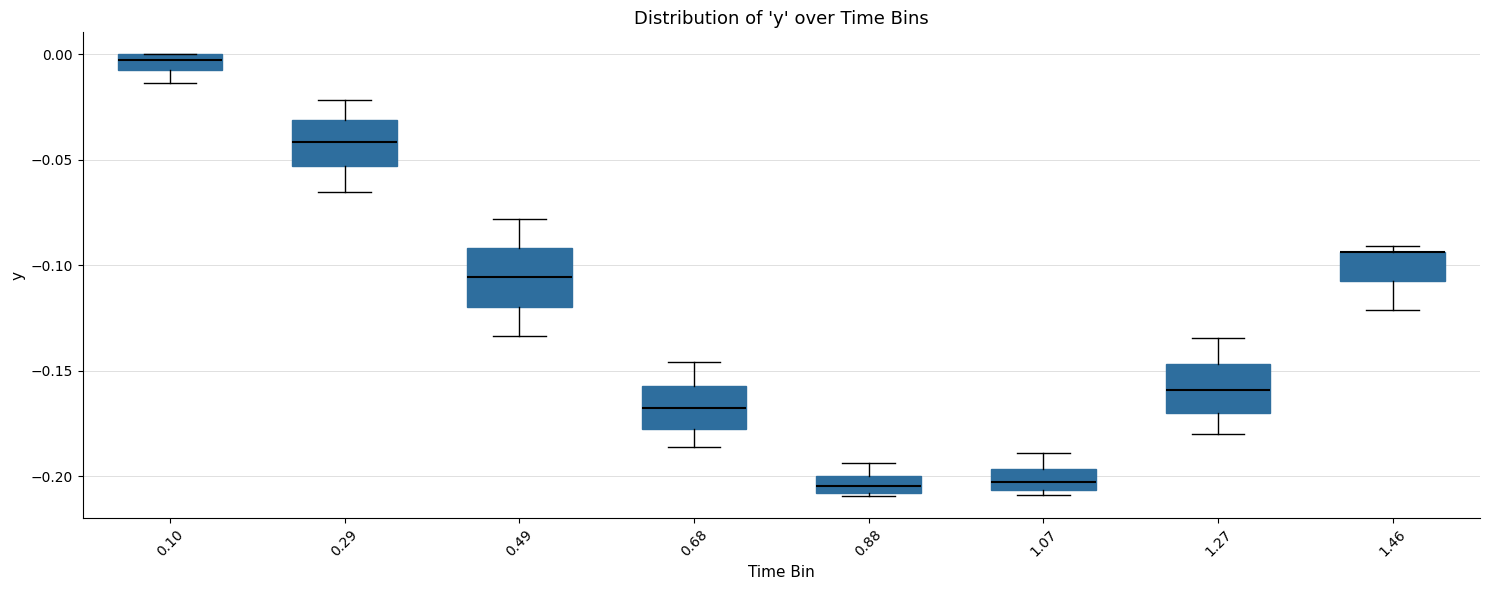

Where does the lower whisker of the box at x = 1.46 end on the y-axis? The values are not printed on the chart, so give them approximately, as read against the axis.

-0.120